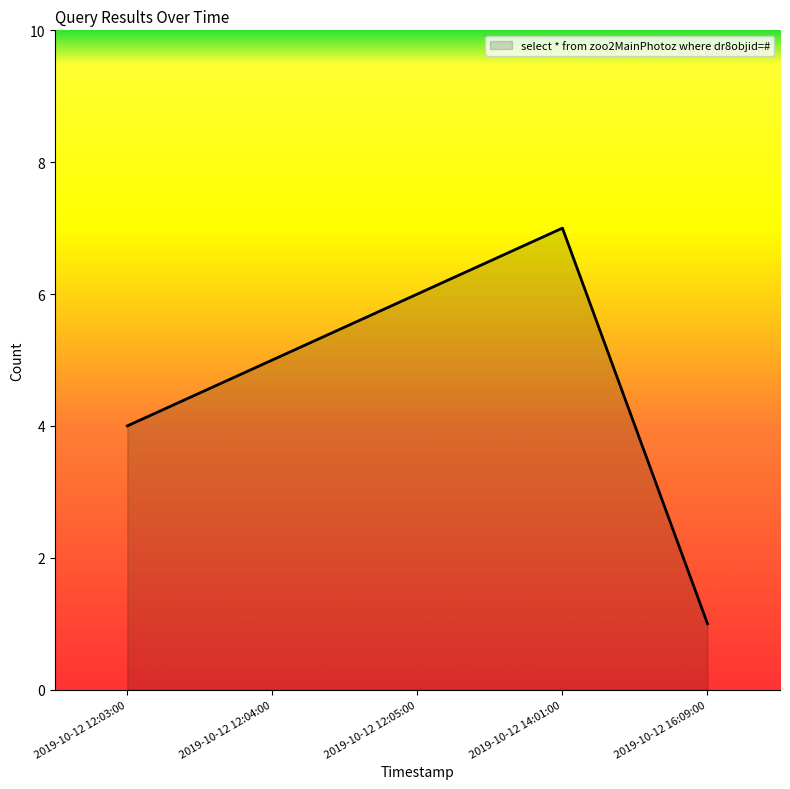

True or false: the data shows 4 at 2019-10-12 12:03:00.

True